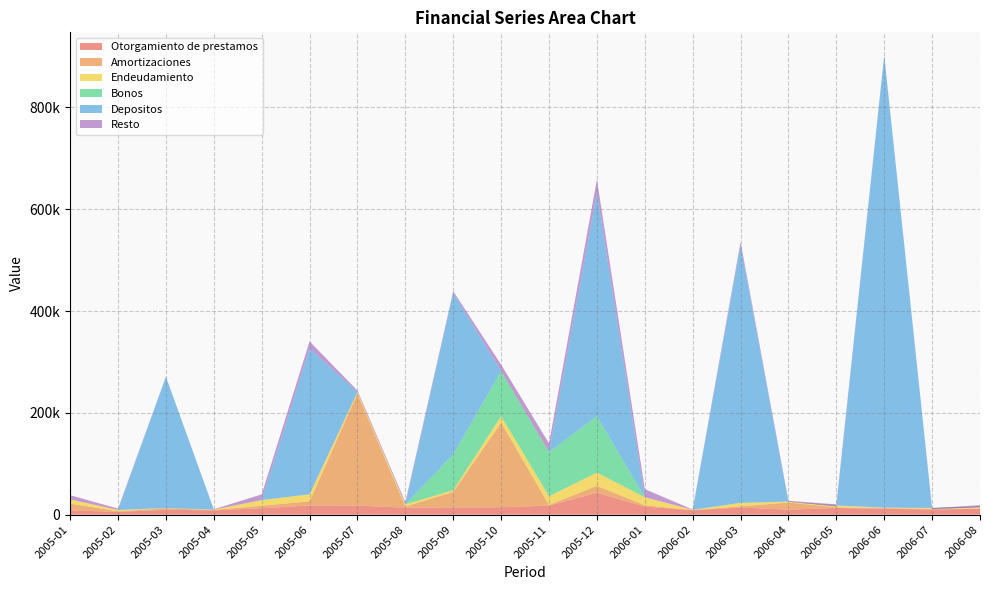

Reading right to left, what are all the values shown in this chart?

Otorgamiento de prestamos: 11652	9922	11543	13112	9819	14058	8591	15900	43054	17698	14576	14044	13714	17788	18005	12603	8496	9541	5322	8649
Amortizaciones: 501	1583	1324	1239	14066	2277	384	2564	13633	1348	166244	30686	2302	219928	8402	4829	829	2911	1310	13175
Endeudamiento: 3959	1709	921	3704	1843	6813	559	15779	25873	16986	12762	3271	4212	3008	13524	11177	652	369	2647	8189
Bonos: 0	0	0	0	0	0	0	110	110785	87060	88232	70470	0	0	0	0	0	0	0	0
Depositos: -1400	-2144	887646	-1519	-353	505538	0	0	439003	0	0	317250	0	0	286945	0	0	257797	0	0
Resto: 3959	1709	921	3704	1843	6813	559	15779	25873	16986	12762	3271	4212	3008	13524	11177	652	369	2647	8189